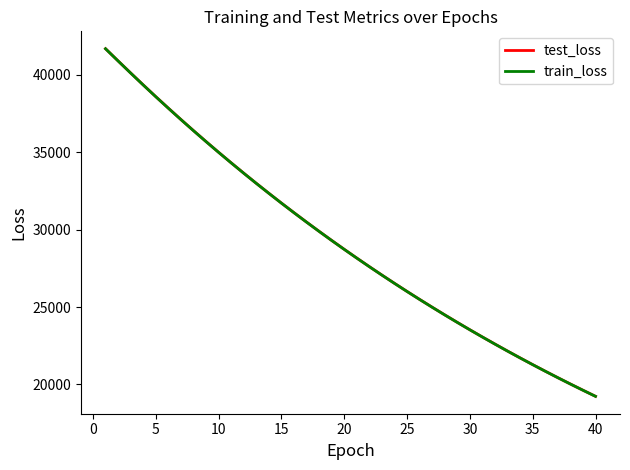

Does the chart display data point markers on the line(s)?

No